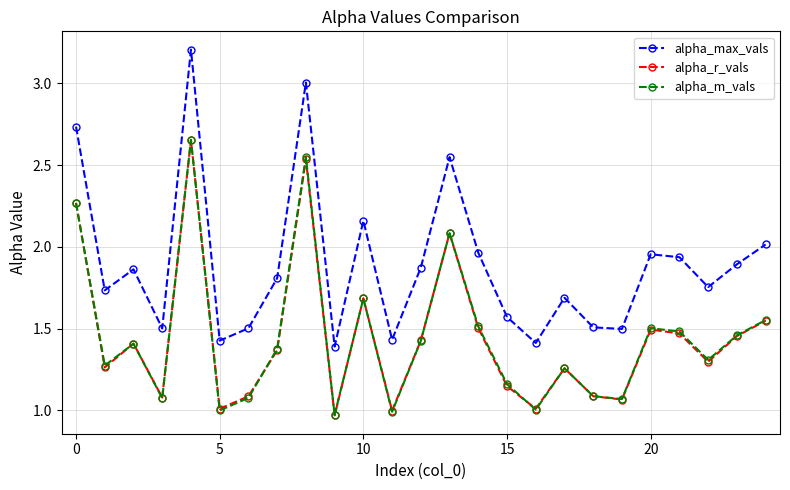

Which series has the largest total across all categories?

alpha_max_vals